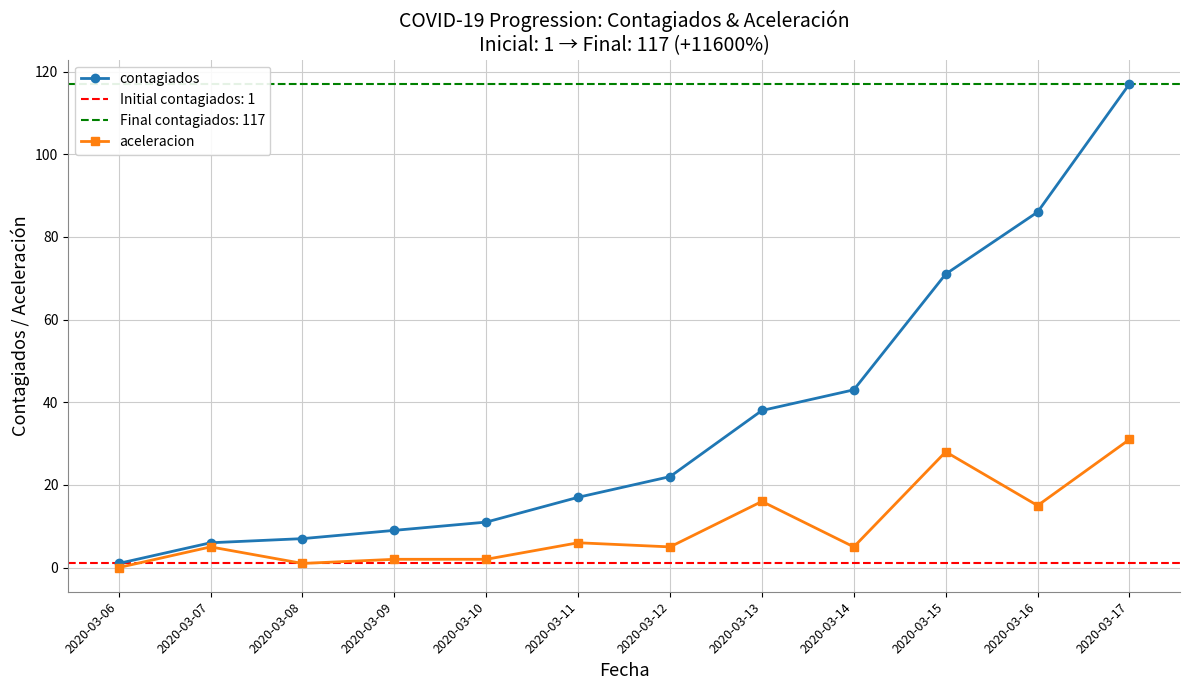

Reading left to right, what are all the values shown in this chart?

contagiados: 1	6	7	9	11	17	22	38	43	71	86	117
aceleracion: 0	5	1	2	2	6	5	16	5	28	15	31